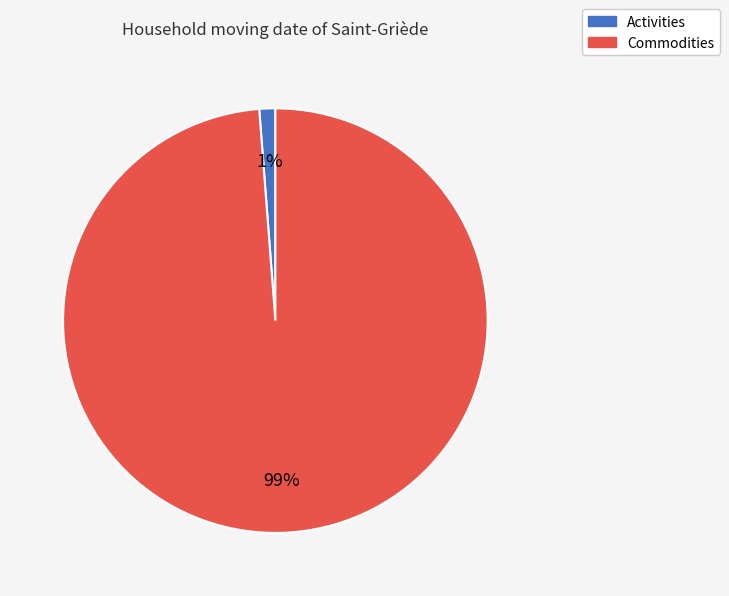

To the nearest percent, what is the combined percentage of Commodities and Activities?

100%